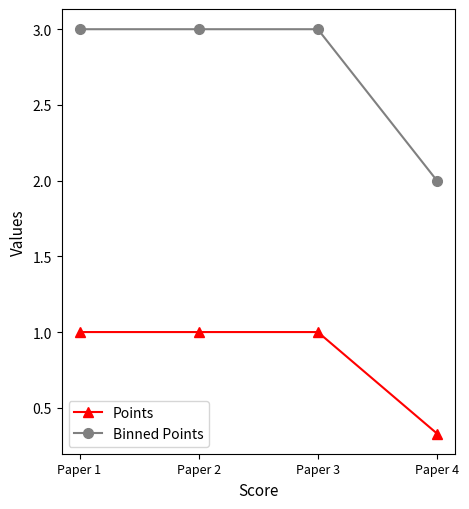

Does the chart have visible grid lines?

No